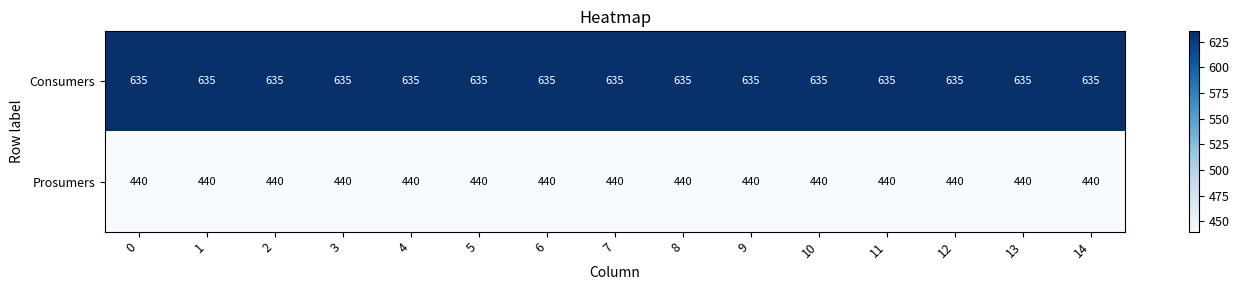

Rank the series at 2 from highest to lowest value.

Consumers, Prosumers